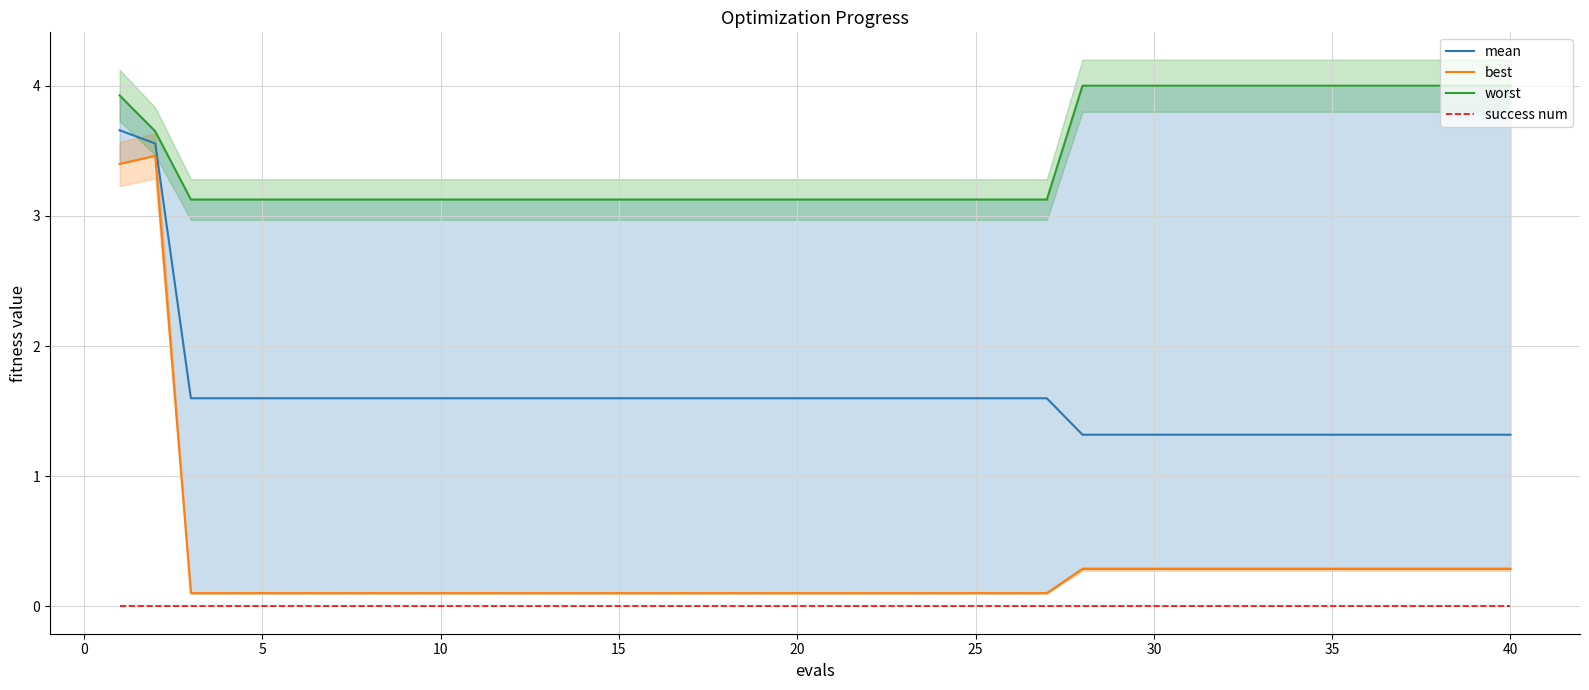

True or false: success num and mean cross at least once.

False